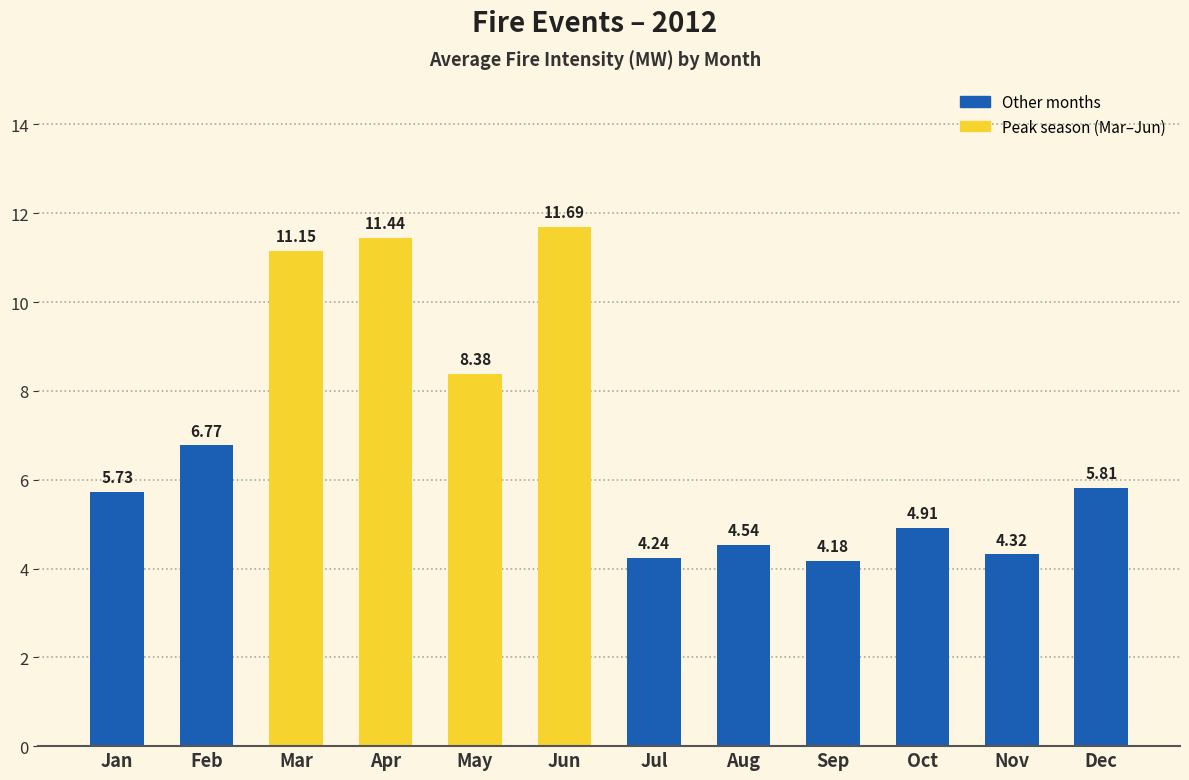

Is it true that the value at Nov is 4.3?

True